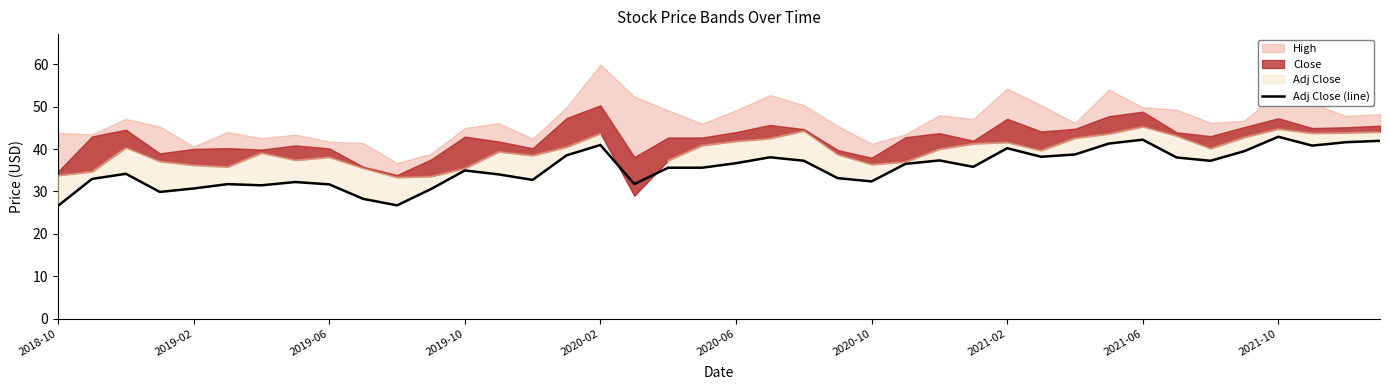

How many categories are shown in the chart?

40